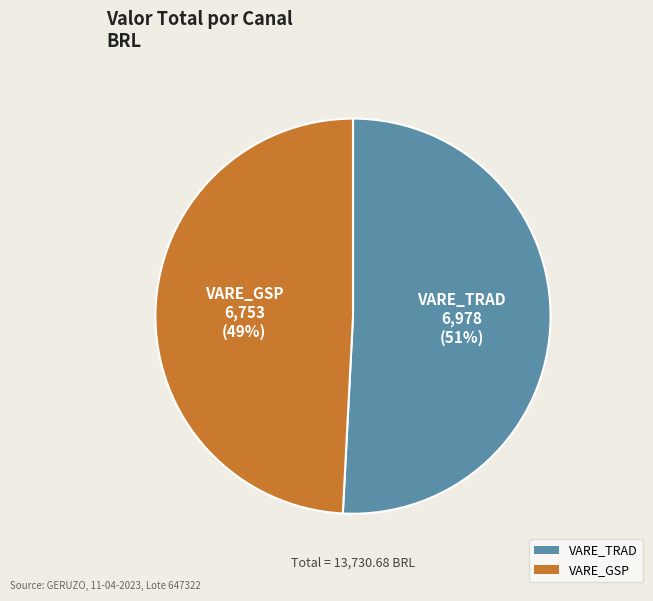

Combined, do VARE_TRAD and VARE_GSP account for over 50%?

Yes